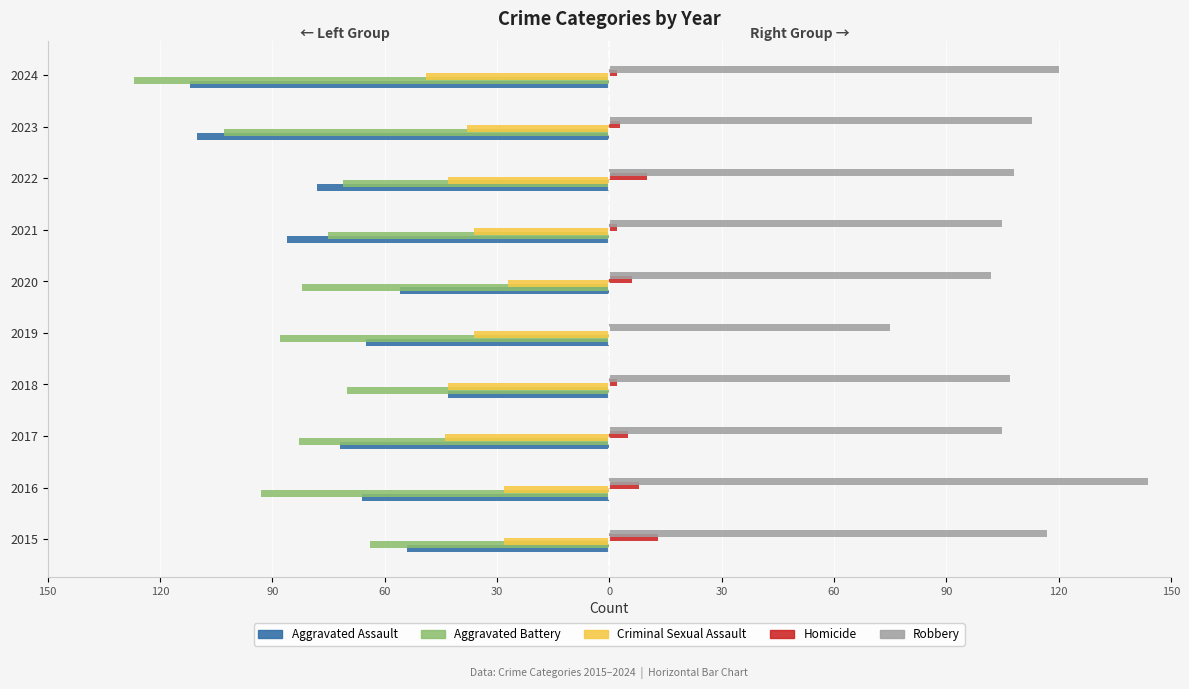

What are all the series names shown in the legend?

Aggravated Assault, Aggravated Battery, Criminal Sexual Assault, Homicide, Robbery